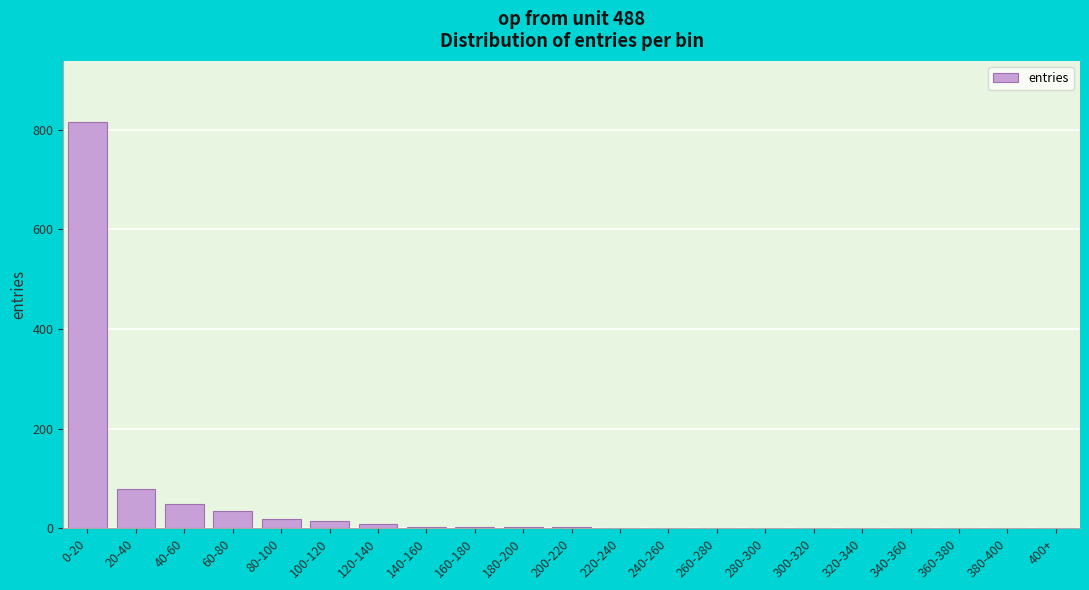

True or false: the data shows 0 at 340-360.

True